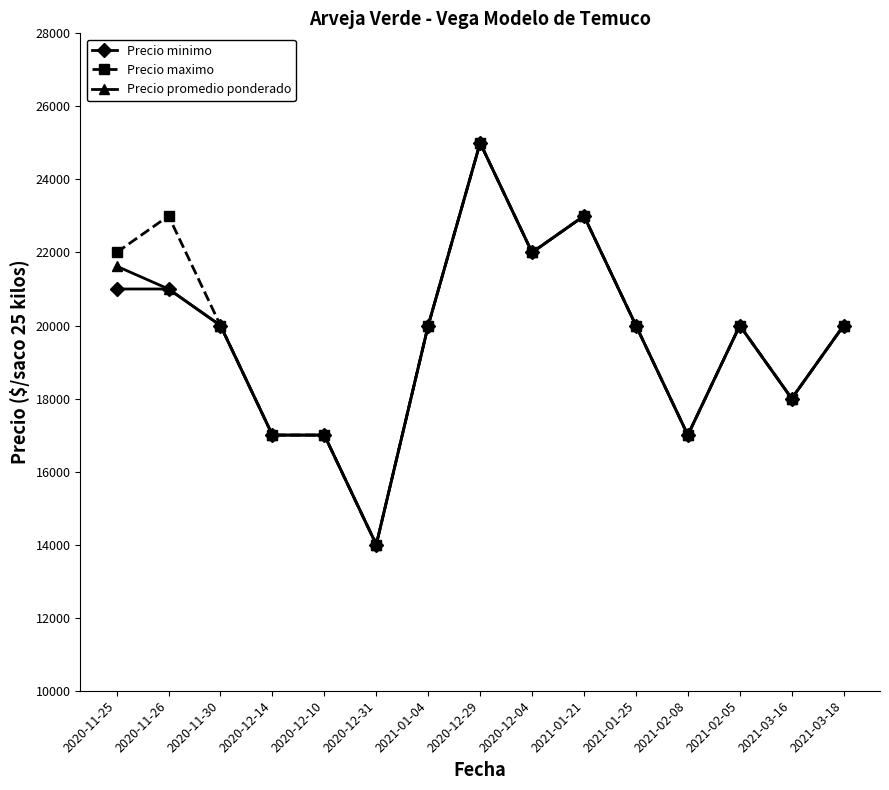

What is the label of the 7th point from the left?

2021-01-04